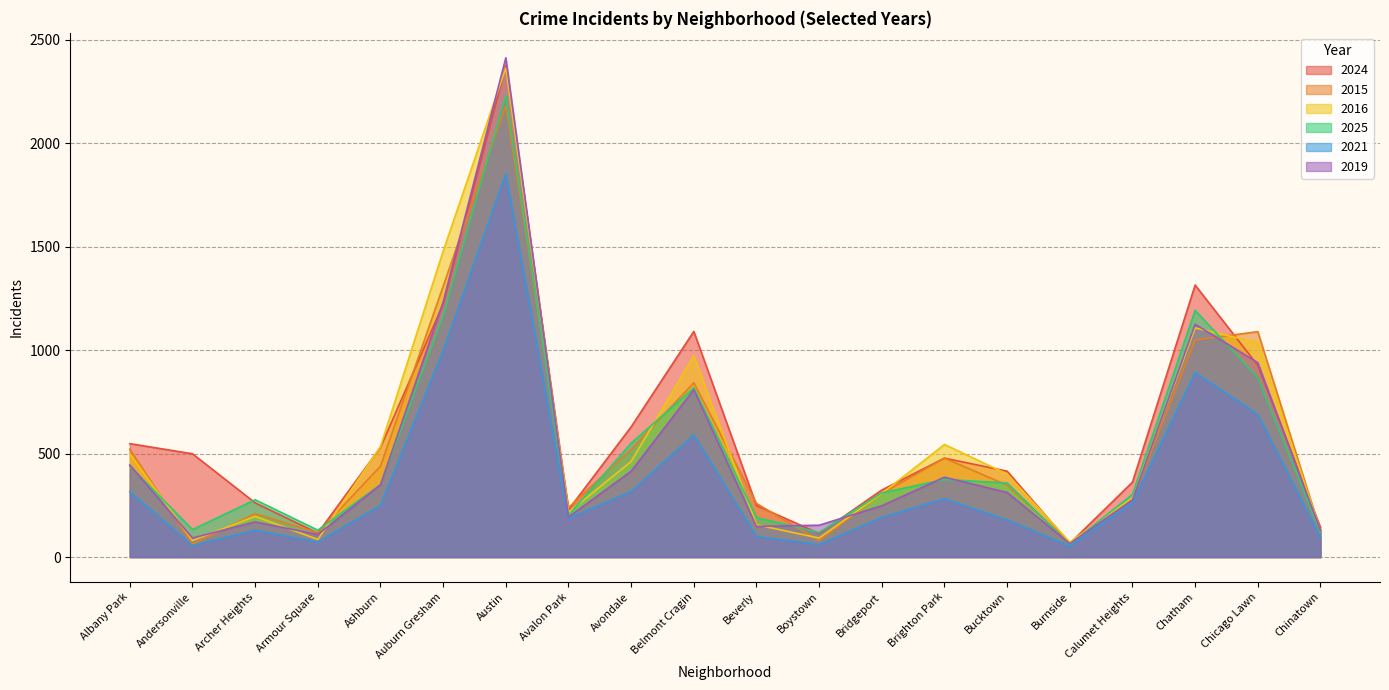

Reading left to right, extract all data points from this chart.

2024: Albany Park=548	Andersonville=499	Archer Heights=262	Armour Square=116	Ashburn=530	Auburn Gresham=1222	Austin=2374	Avalon Park=229	Avondale=629	Belmont Cragin=1090	Beverly=249	Boystown=114	Bridgeport=324	Brighton Park=478	Bucktown=415	Burnside=66	Calumet Heights=362	Chatham=1314	Chicago Lawn=926	Chinatown=143
2015: Albany Park=521	Andersonville=62	Archer Heights=210	Armour Square=118	Ashburn=439	Auburn Gresham=1308	Austin=2182	Avalon Park=239	Avondale=521	Belmont Cragin=842	Beverly=259	Boystown=80	Bridgeport=307	Brighton Park=478	Bucktown=347	Burnside=68	Calumet Heights=281	Chatham=1049	Chicago Lawn=1089	Chinatown=125
2016: Albany Park=499	Andersonville=80	Archer Heights=197	Armour Square=85	Ashburn=534	Auburn Gresham=1478	Austin=2363	Avalon Park=216	Avondale=462	Belmont Cragin=972	Beverly=156	Boystown=92	Bridgeport=307	Brighton Park=544	Bucktown=401	Burnside=72	Calumet Heights=286	Chatham=1107	Chicago Lawn=1036	Chinatown=125
2025: Albany Park=440	Andersonville=133	Archer Heights=277	Armour Square=130	Ashburn=350	Auburn Gresham=1167	Austin=2230	Avalon Park=202	Avondale=550	Belmont Cragin=818	Beverly=191	Boystown=119	Bridgeport=310	Brighton Park=375	Bucktown=358	Burnside=61	Calumet Heights=303	Chatham=1192	Chicago Lawn=867	Chinatown=120
2021: Albany Park=316	Andersonville=56	Archer Heights=130	Armour Square=73	Ashburn=250	Auburn Gresham=998	Austin=1852	Avalon Park=187	Avondale=317	Belmont Cragin=591	Beverly=100	Boystown=61	Bridgeport=192	Brighton Park=282	Bucktown=180	Burnside=53	Calumet Heights=261	Chatham=892	Chicago Lawn=690	Chinatown=96
2019: Albany Park=445	Andersonville=92	Archer Heights=170	Armour Square=109	Ashburn=349	Auburn Gresham=1232	Austin=2412	Avalon Park=193	Avondale=415	Belmont Cragin=809	Beverly=148	Boystown=154	Bridgeport=248	Brighton Park=386	Bucktown=312	Burnside=65	Calumet Heights=276	Chatham=1125	Chicago Lawn=939	Chinatown=129